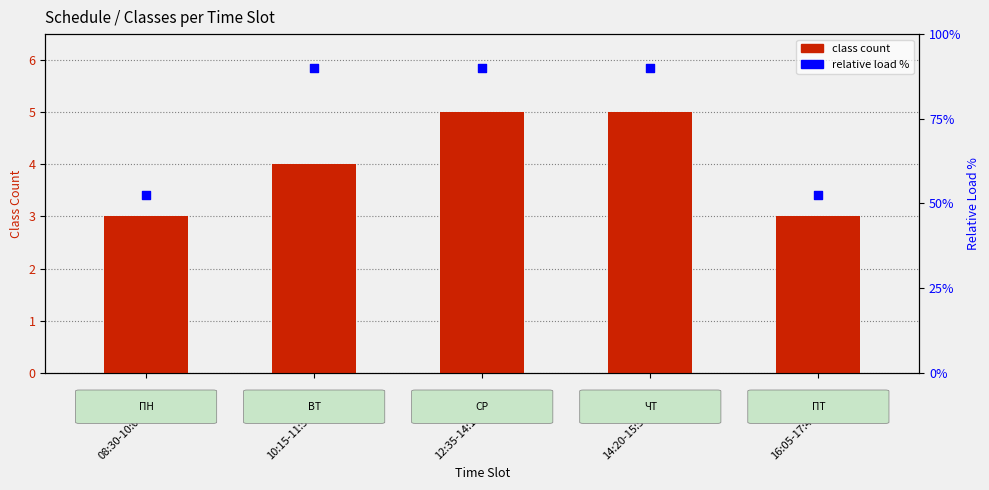

Which series contains the highest Y value?

relative load